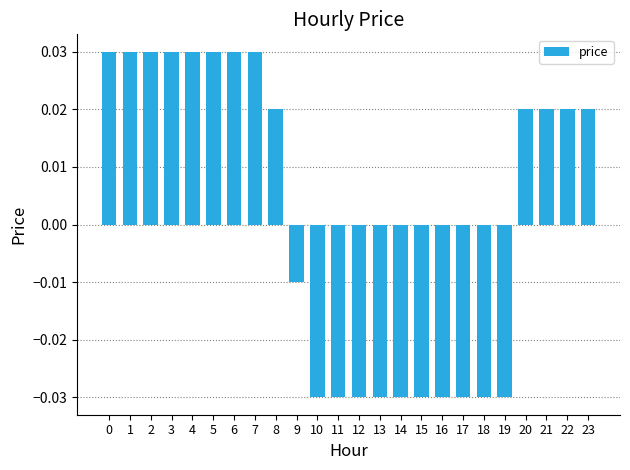

At which label is the value closest to 0?

9